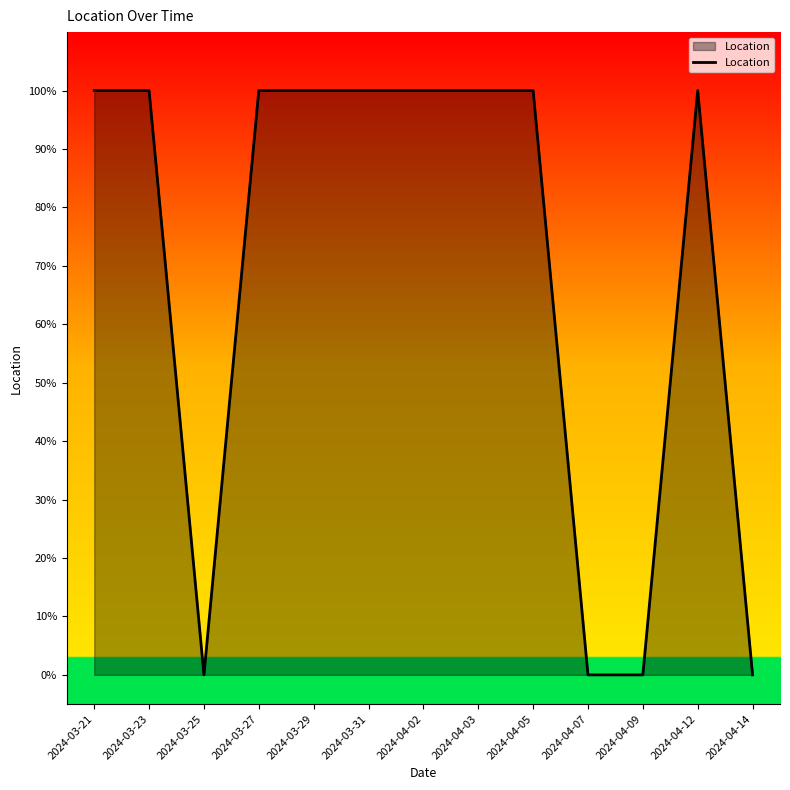

Is this an area chart (filled region under the line)?

Yes